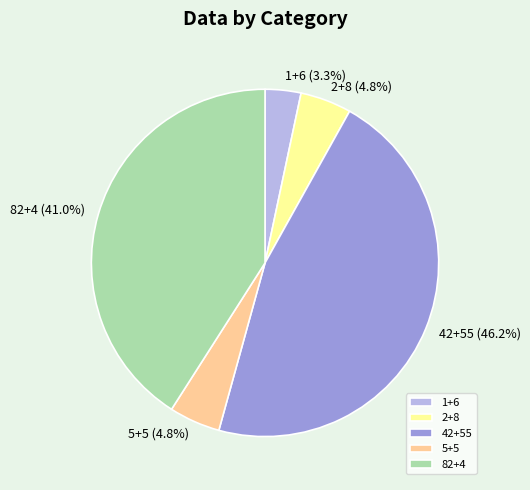

Which has a higher value, 82+4 or 2+8?

82+4